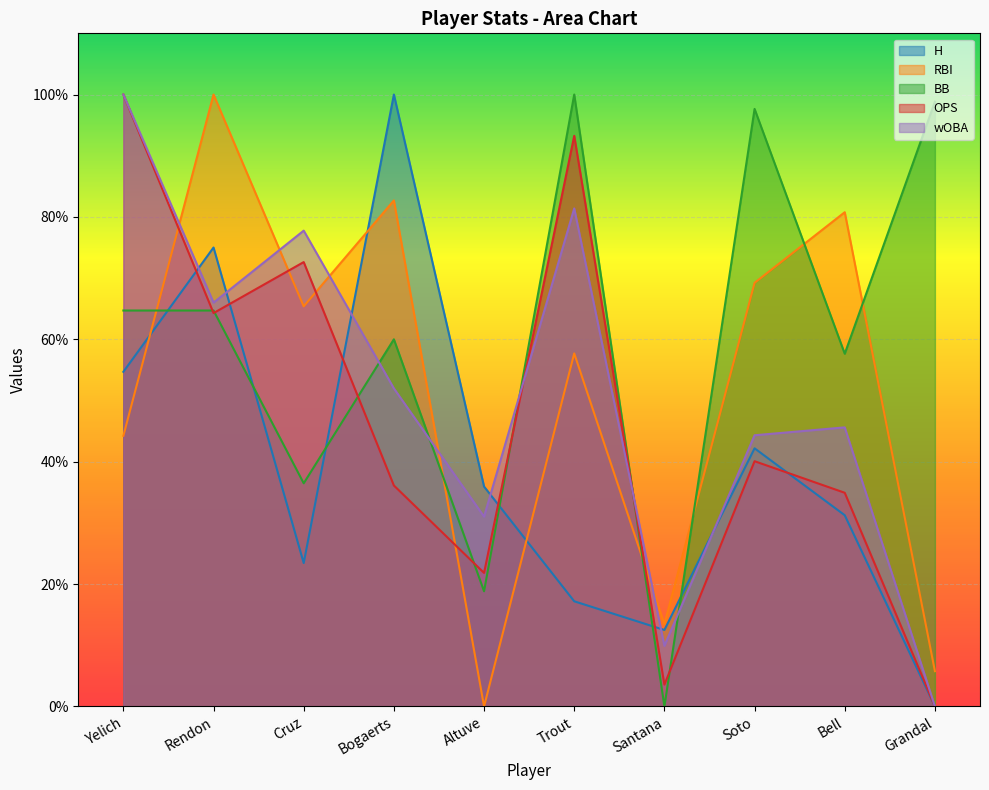

What position from the right is Soto?

3